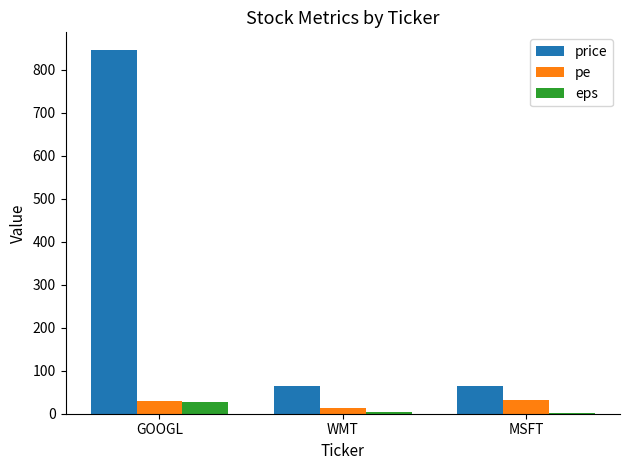

What value does the eps series have at GOOGL?

27.8